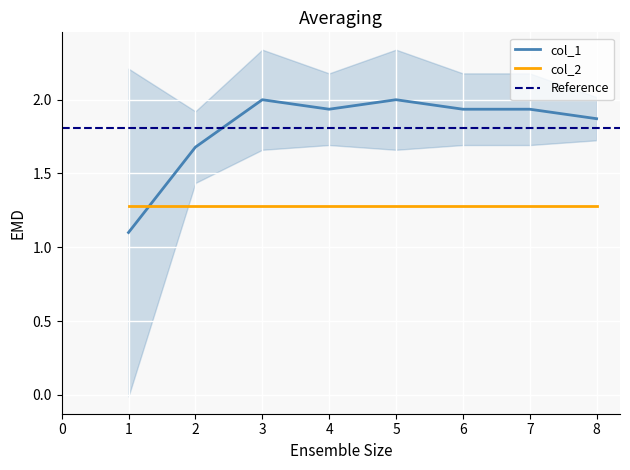

What is the maximum value for col_1?

2.0